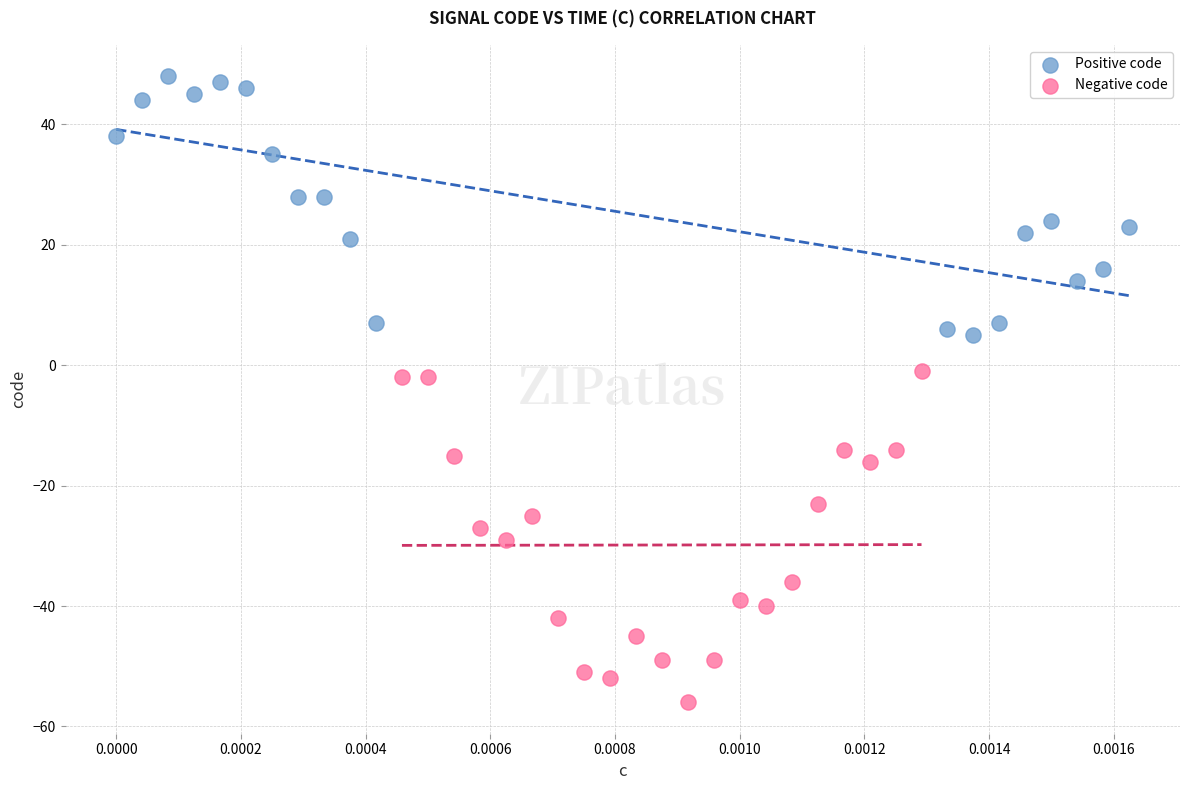

Which series has the widest spread of Y values?

Negative code